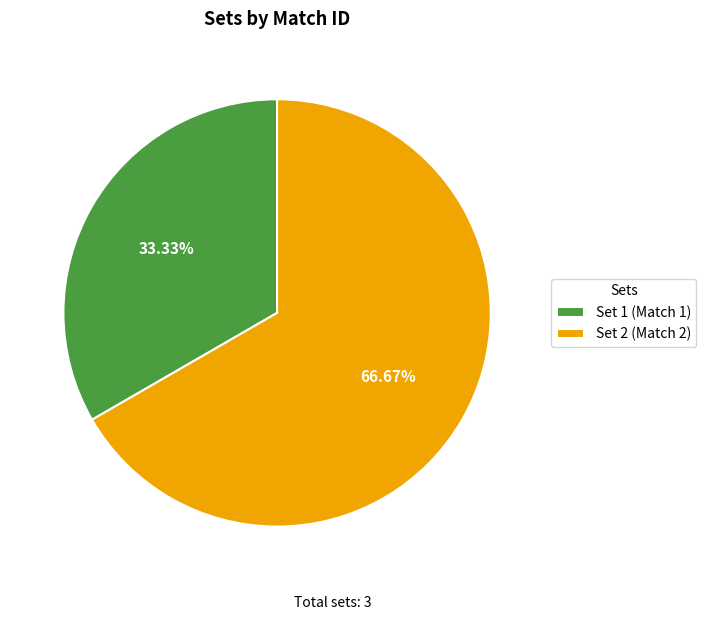

The Set 1 (Match 1) slice represents 23% of the pie. True or false?

False